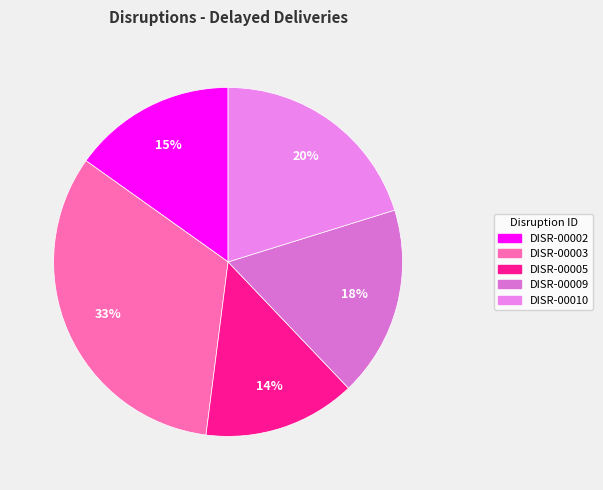

True or false: DISR-00009 accounts for 12% of the total.

False